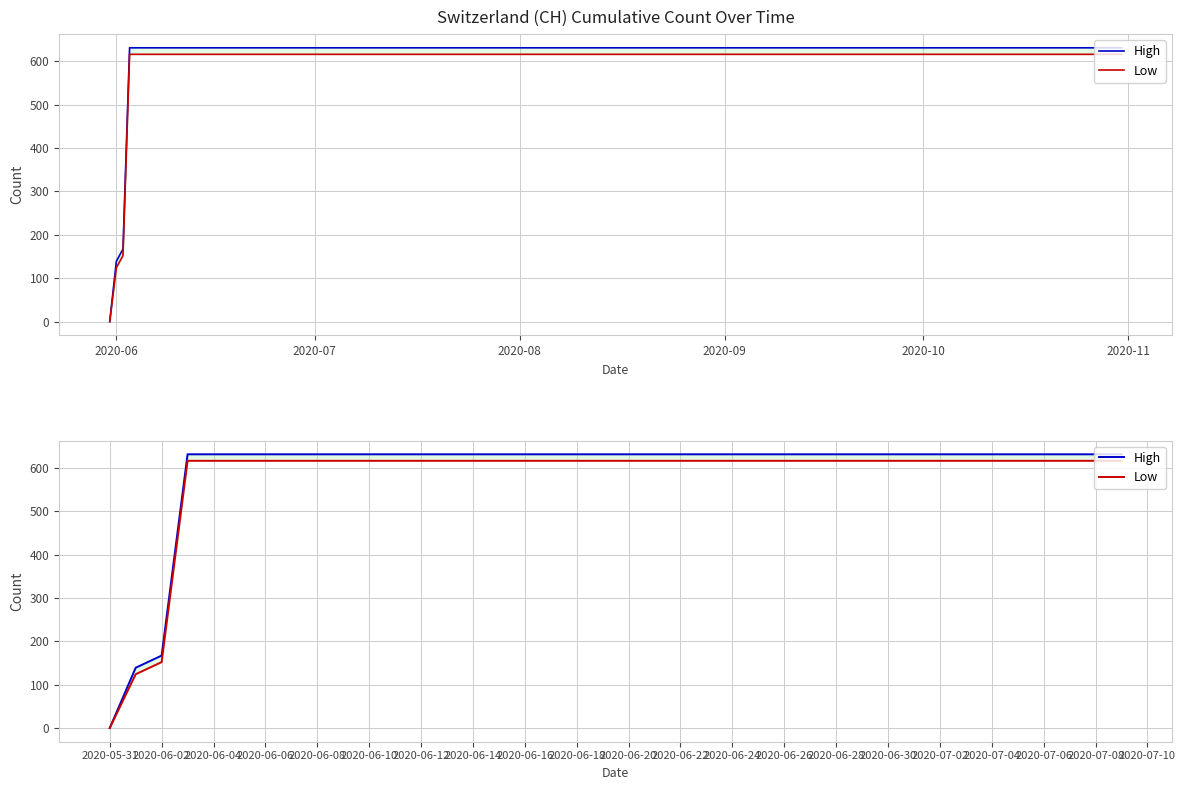

Is the value of Low at 2020-05-31 greater than the value of High at 2020-06-04?

No